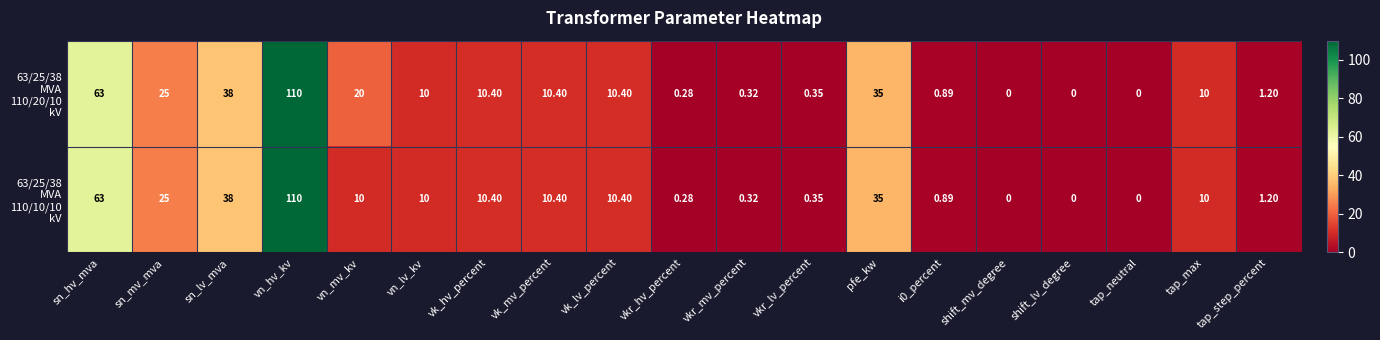

At which category does the chart reach its peak across all series?

vn_hv_kv